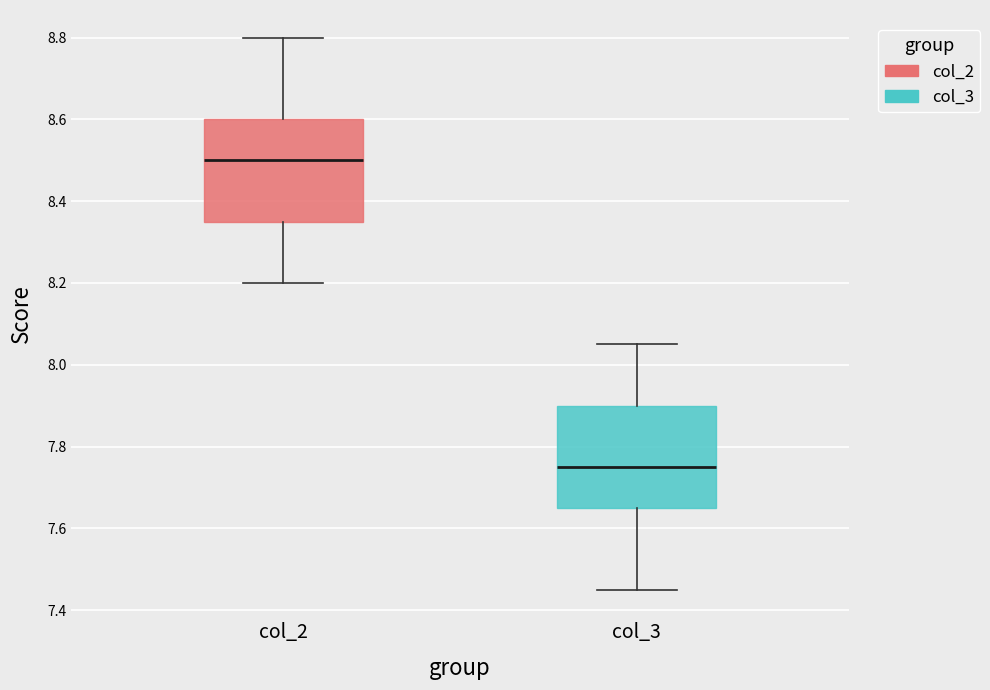

Reading left to right, read every box against the y-axis: the position of its median line, the range the box covers, and the ends of its whiskers. The values are not printed on the chart, so give them approximately, as read against the axis.

col_2: median 8.50, box 8.36 to 8.60, whiskers 8.20 to 8.80
col_3: median 7.76, box 7.66 to 7.90, whiskers 7.46 to 8.06